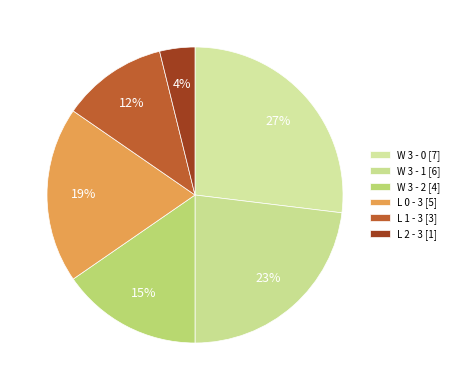

The W 3 - 1 slice represents 23% of the pie. True or false?

True